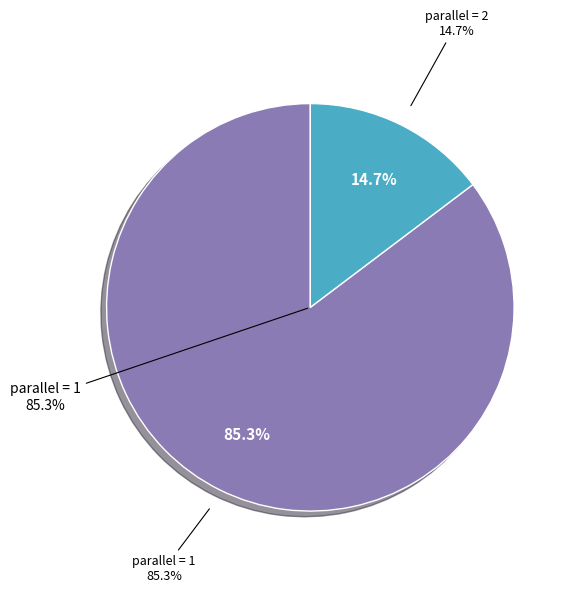

Does any single category account for the majority?

Yes